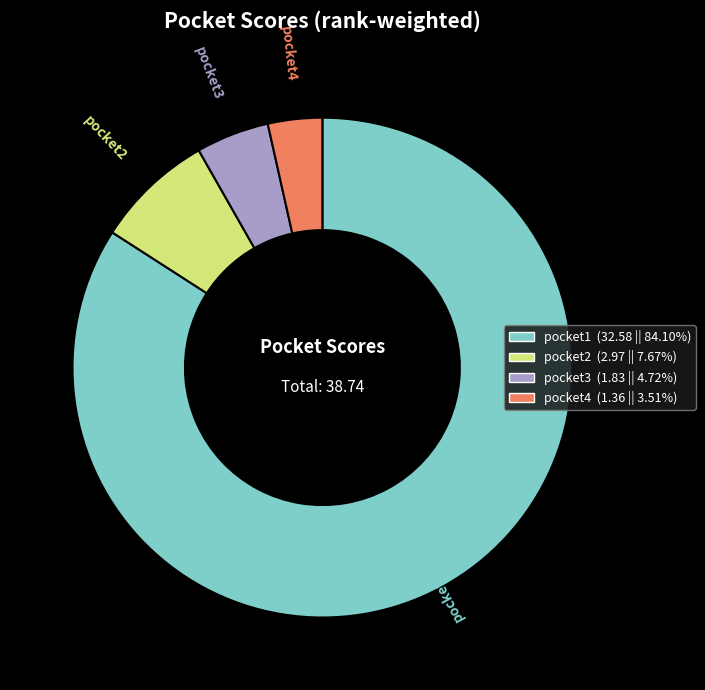

Is pocket2 the majority of the pie?

No